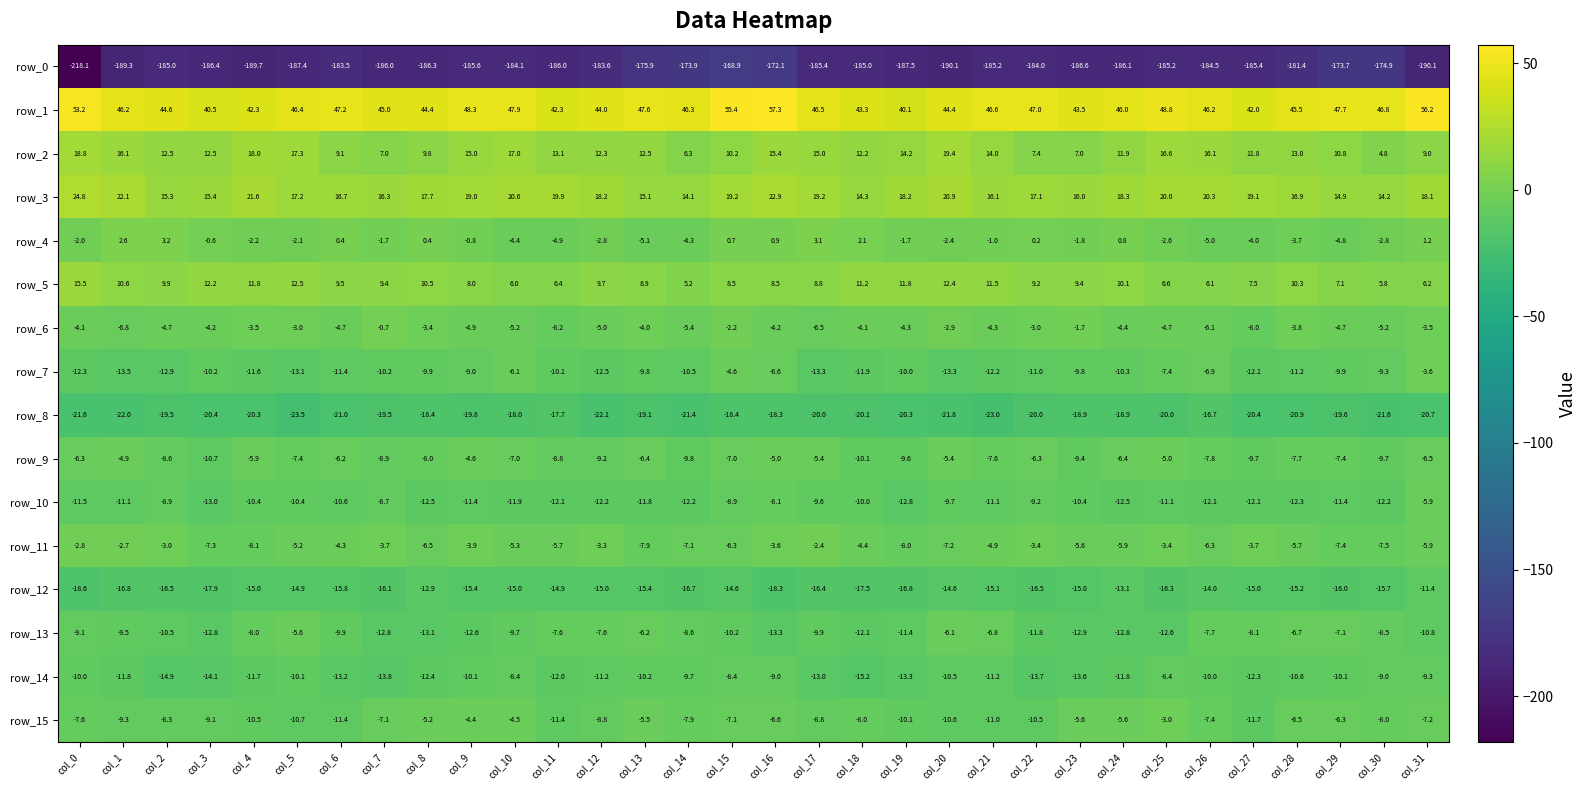

What is the sum of all row_4 values?

-45.1